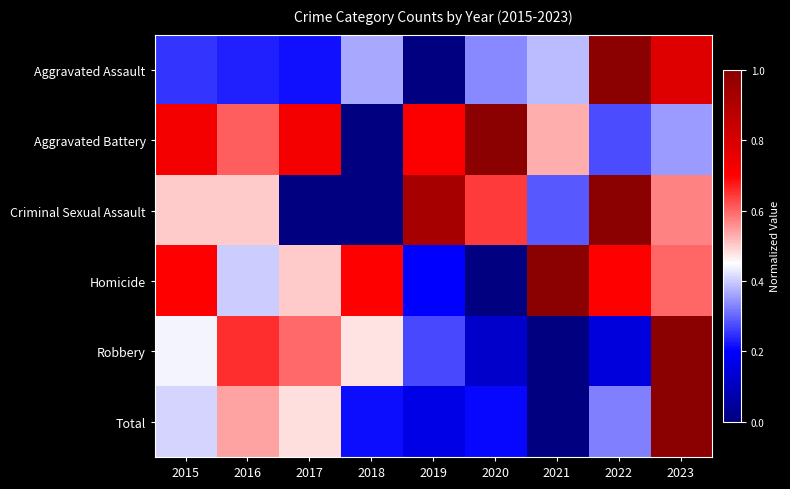

What is the maximum value shown in the chart?

1.0